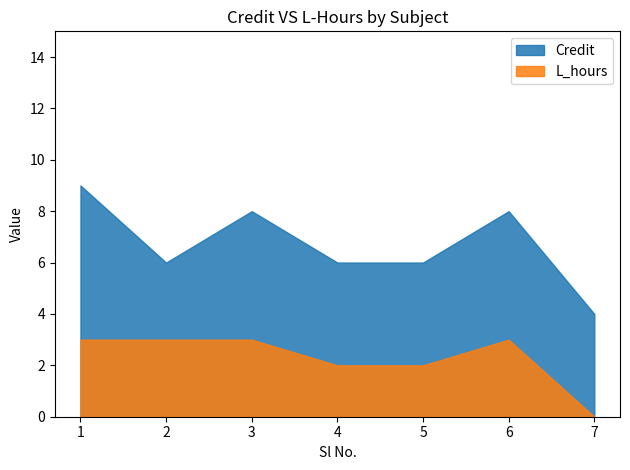

Is it true that Credit equals 4 at 2?

False